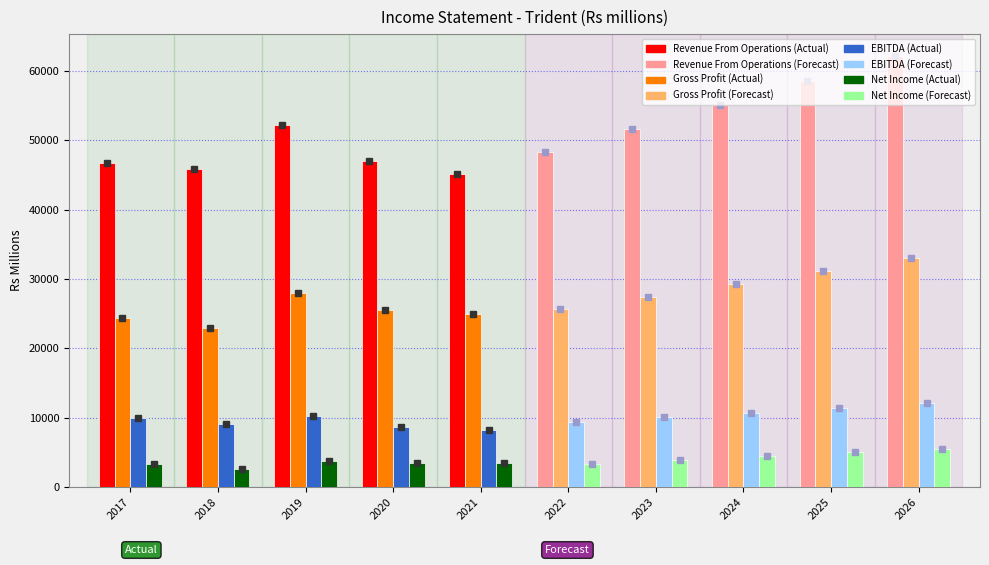

What is the difference between the highest and lowest values at 2022?

44978.4